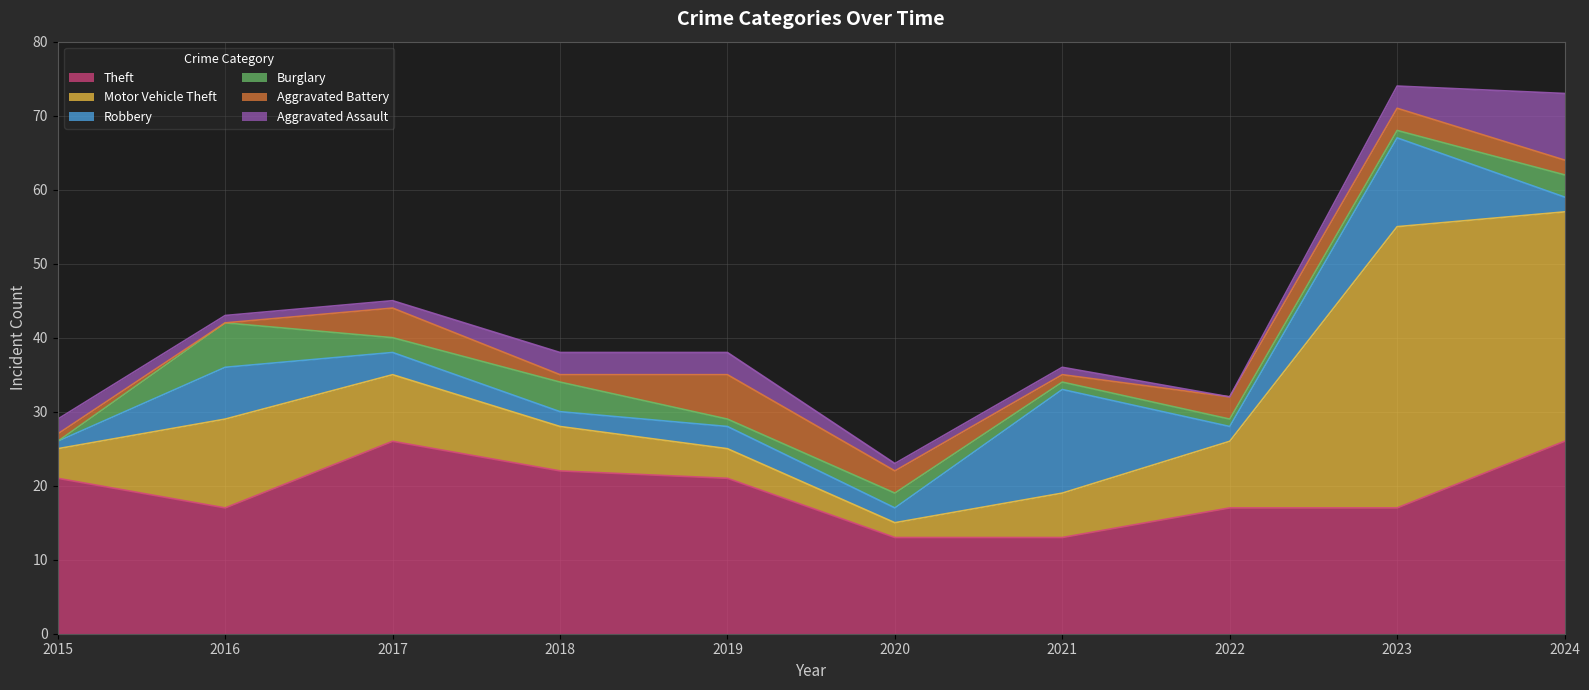

What are all the series names shown in the legend?

Theft, Motor Vehicle Theft, Robbery, Burglary, Aggravated Battery, Aggravated Assault